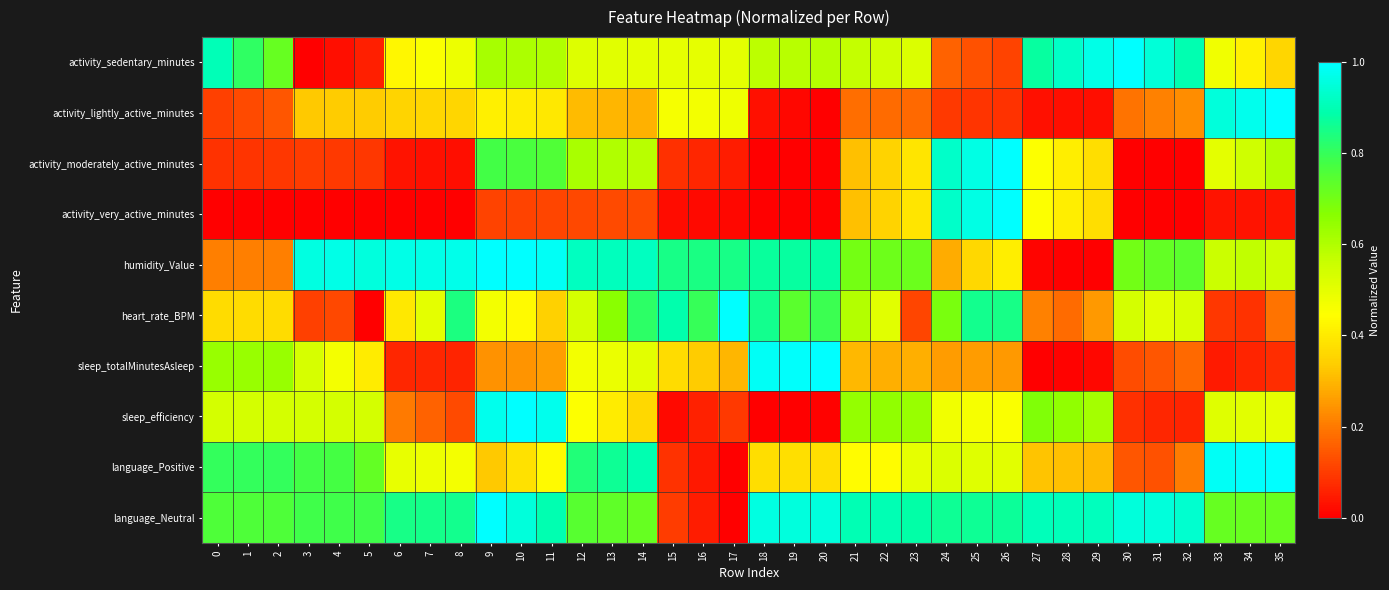

Which series has the largest total across all categories?

language_Neutral